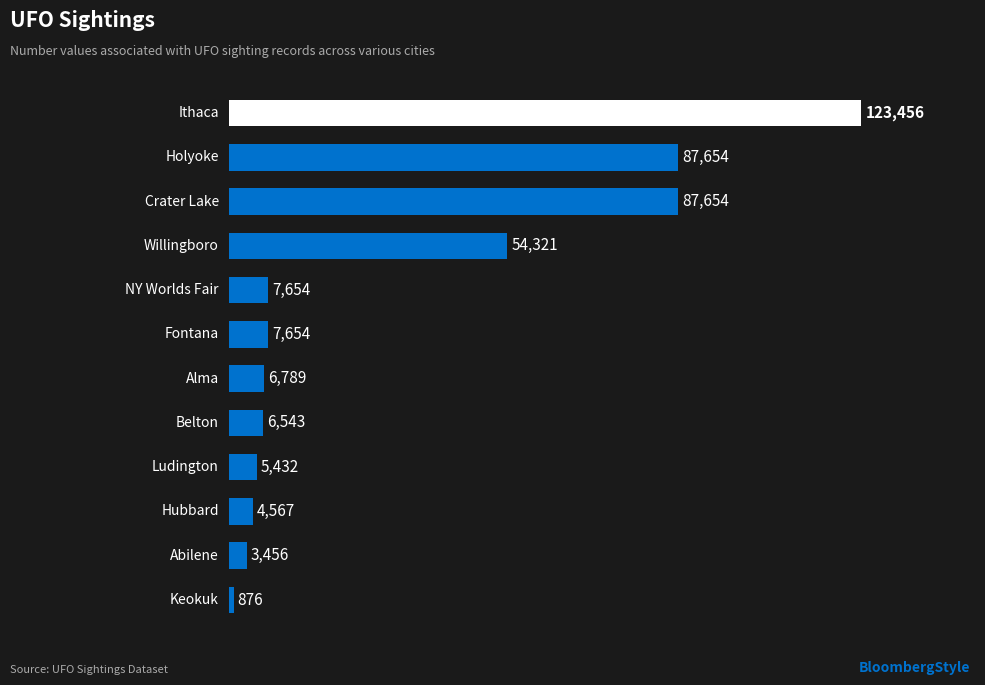

Are the bars horizontal?

Yes